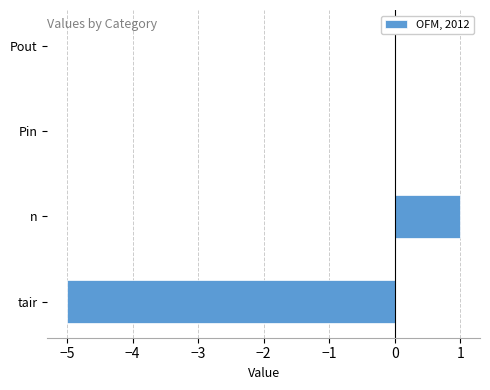

Are the bars grouped side by side (vs. stacked)?

No